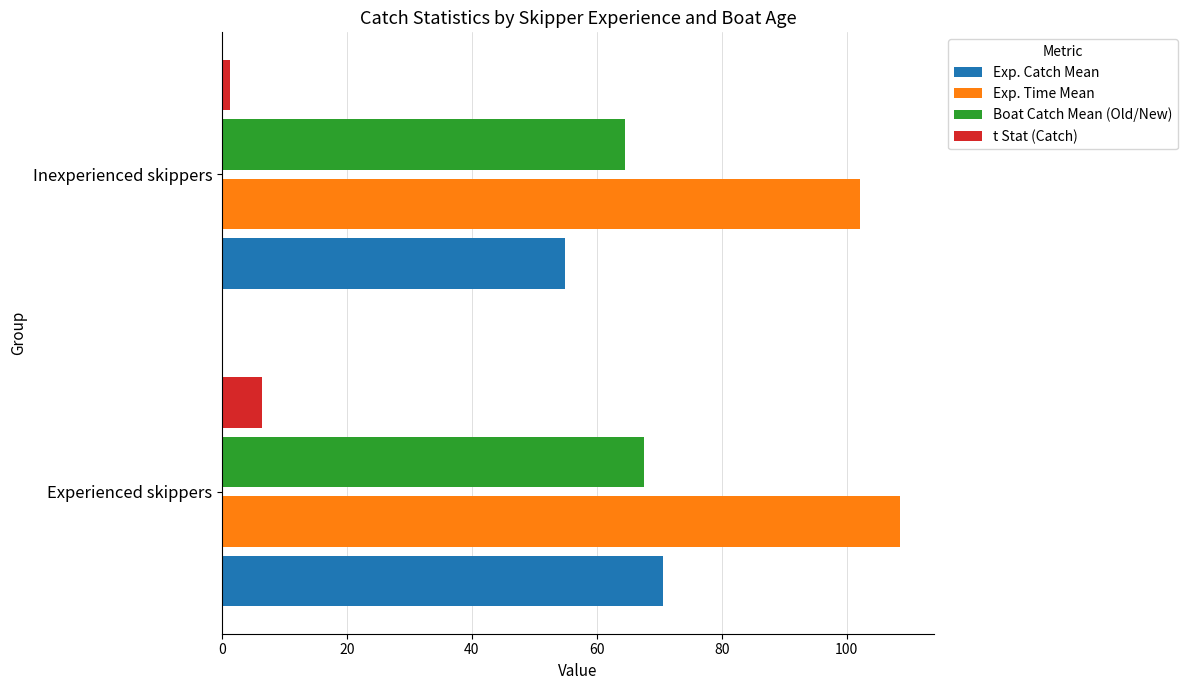

Which series has the widest spread of values?

Exp. Catch Mean